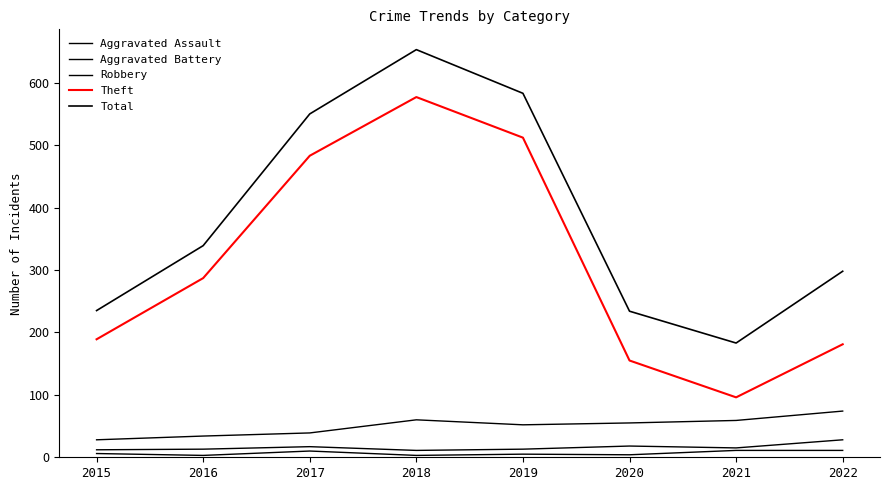

What is the maximum value for Aggravated Battery?

28